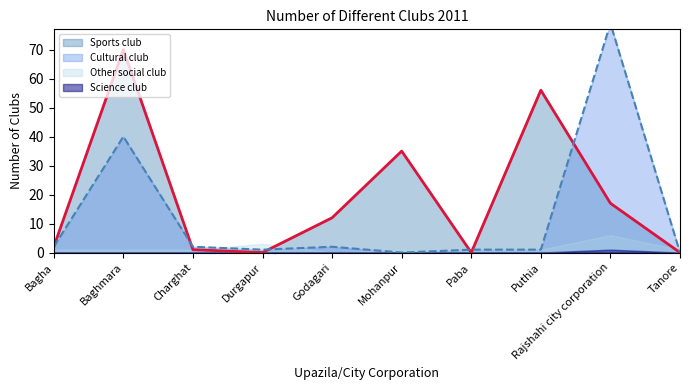

At which category is the sum across all series the highest?

Baghmara